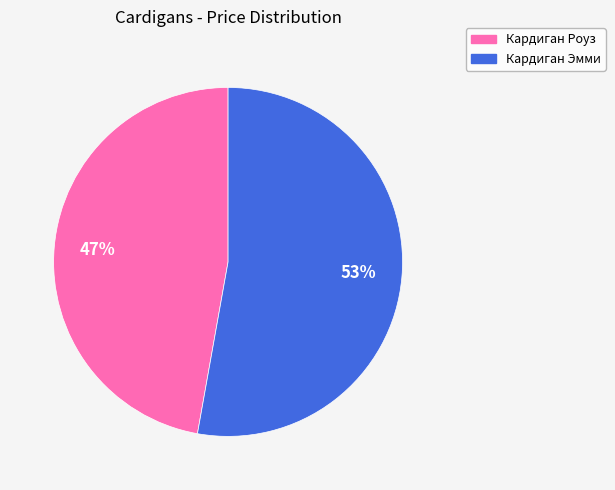

To the nearest percent, what is the difference between the largest and smallest slice percentages?

6%